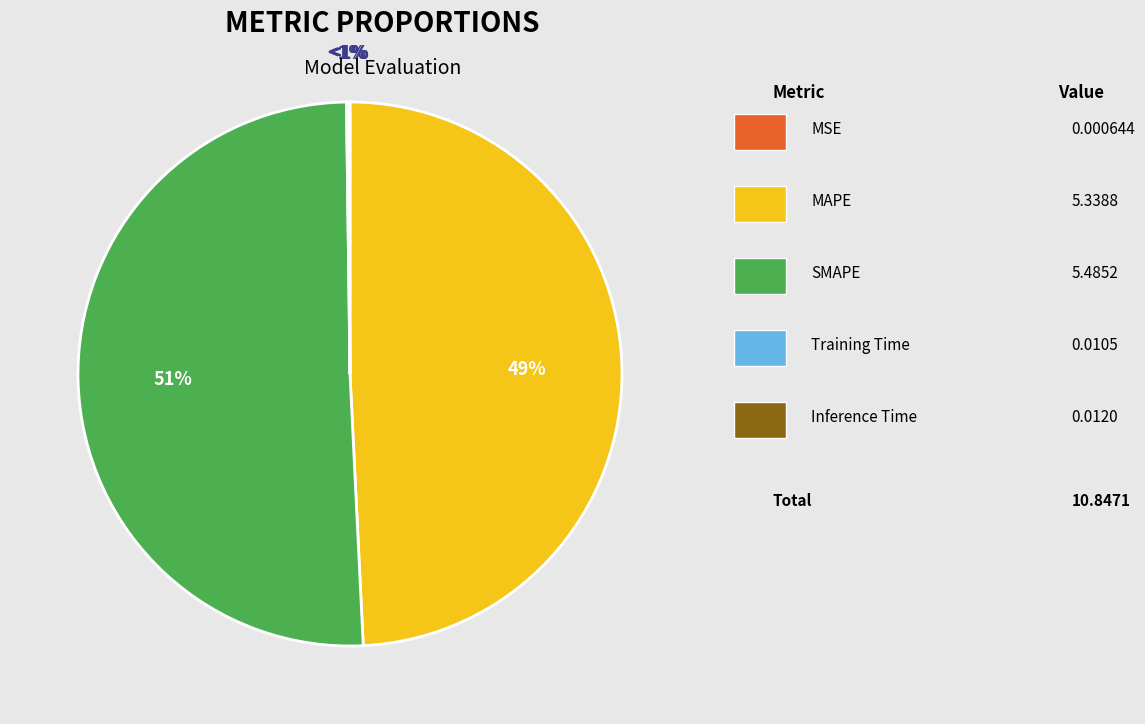

True or false: SMAPE accounts for 60% of the total.

False